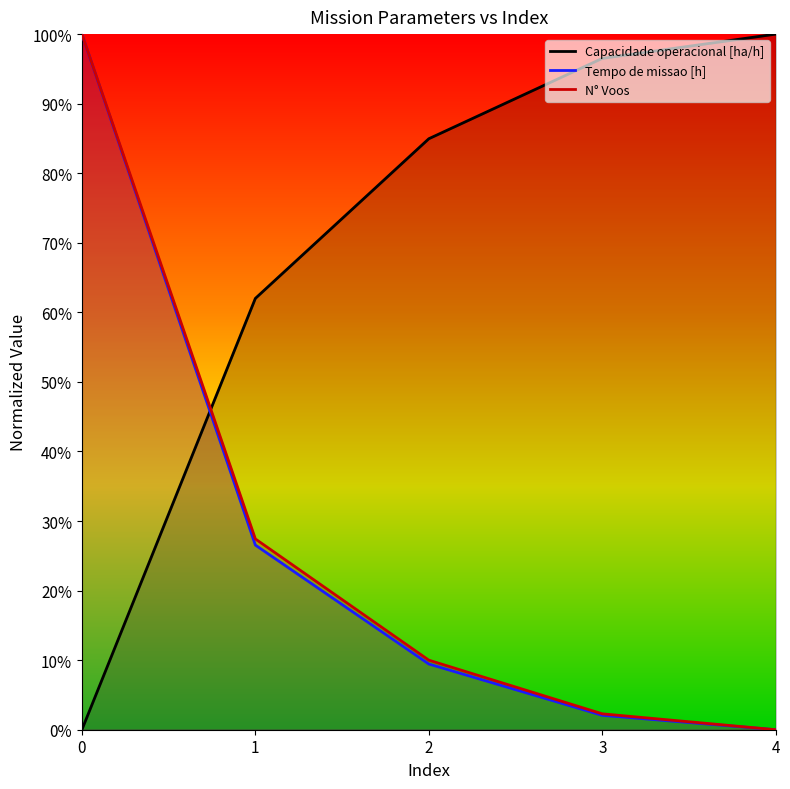

Between which two adjacent categories do Capacidade operacional [ha/h] and Tempo de missao [h] first intersect?

0 and 1